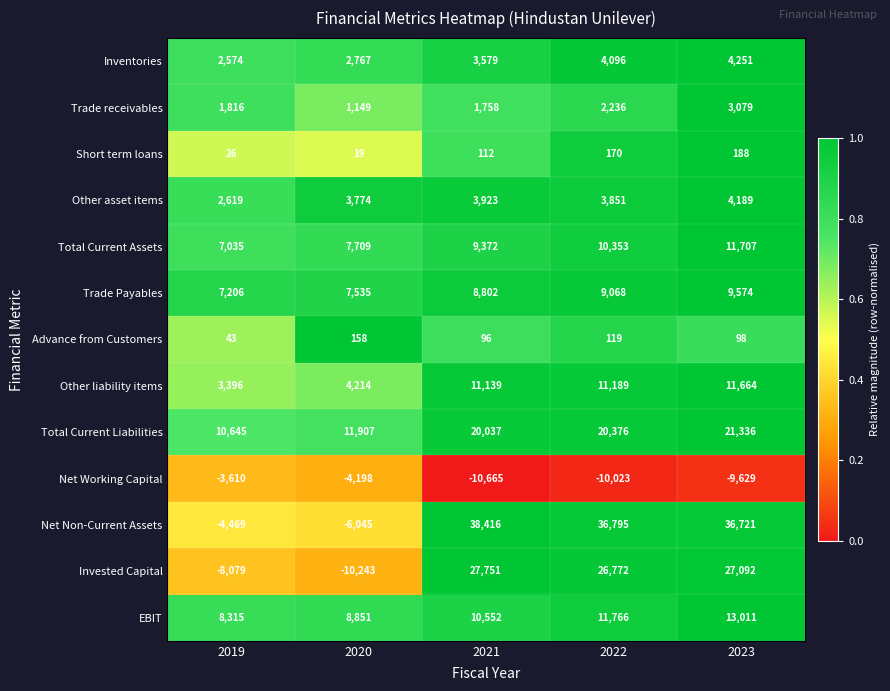

What is the average value of the Inventories series?

3453